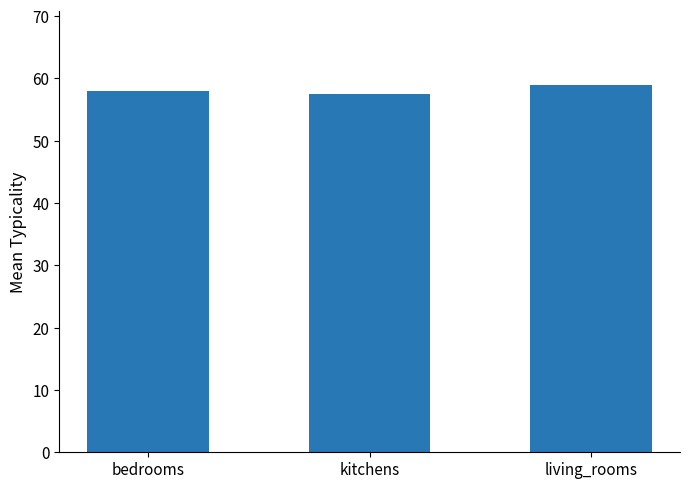

Are the bars grouped side by side (vs. stacked)?

No